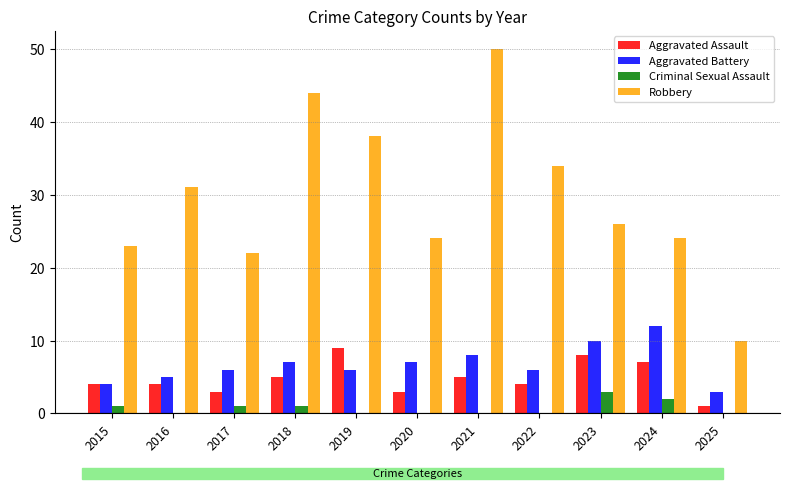

Does the chart contain stacked bars?

No